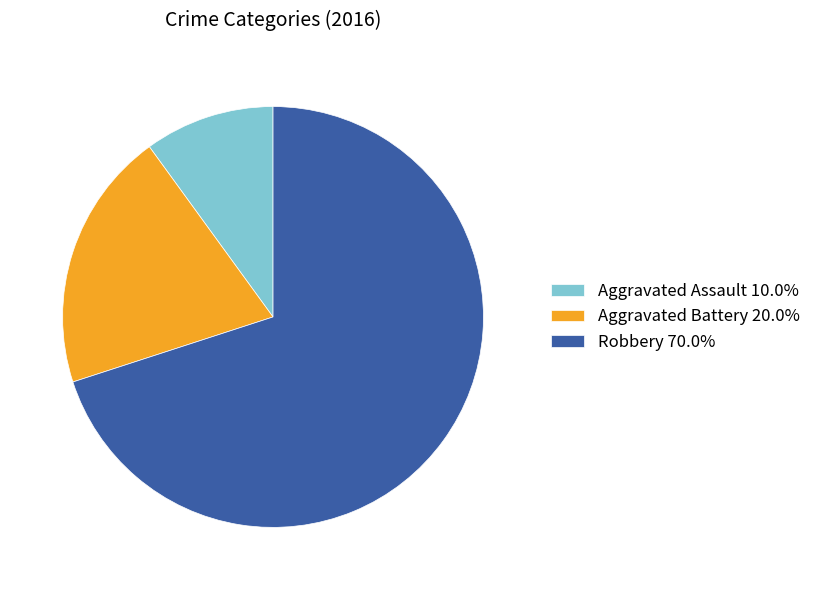

Is the sum of Robbery 70.0% and Aggravated Battery 20.0% greater than half?

Yes